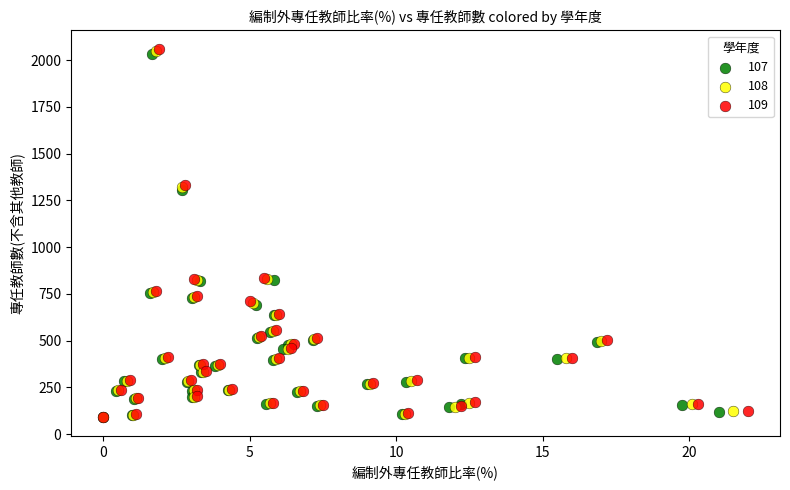

Which series has the largest Y range (max minus min)?

109